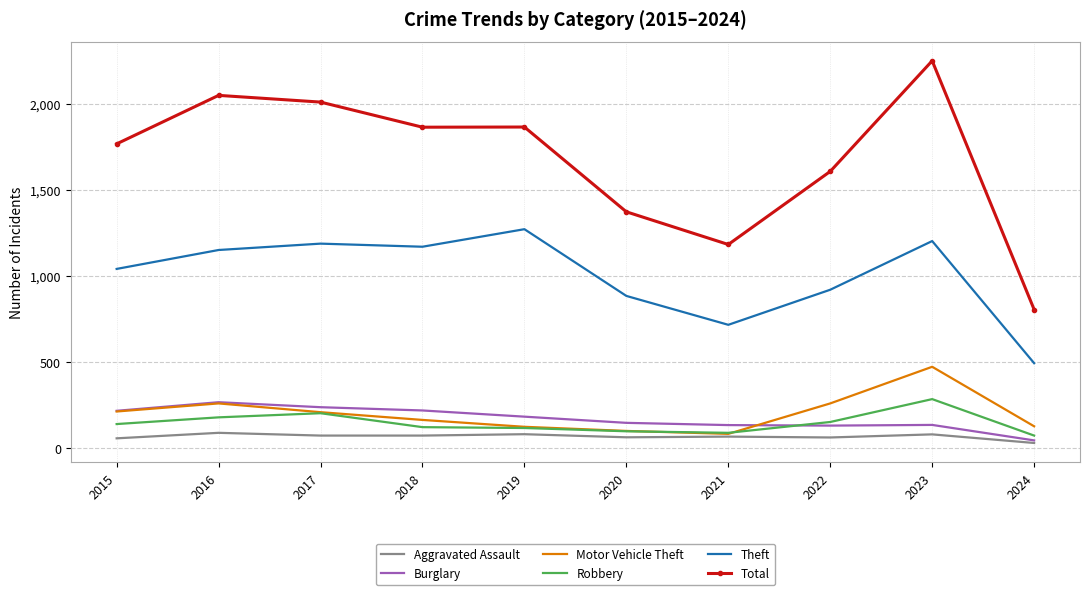

What is the difference between the maximum and minimum values in the Aggravated Assault series?

59